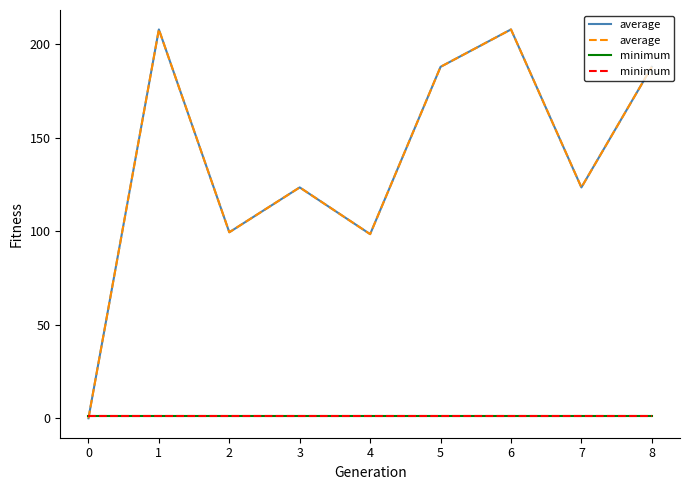

What is the average value of the average series?

137.4